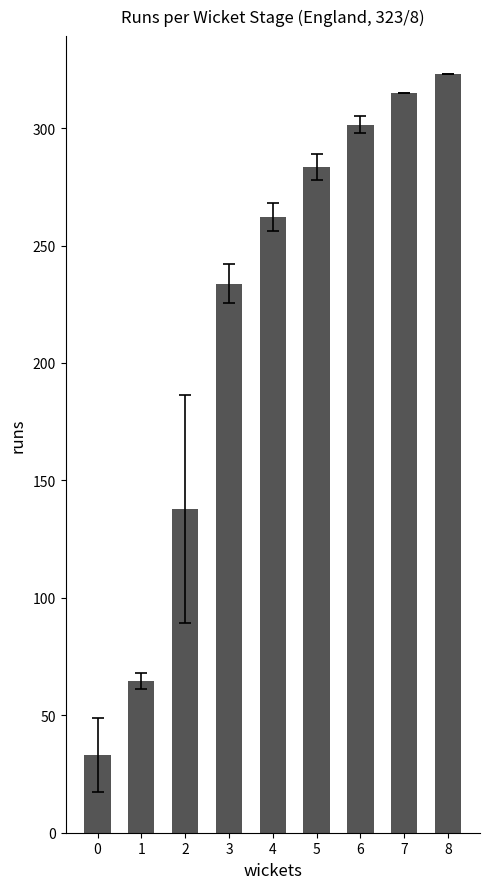

What is the greatest value displayed?

323.0